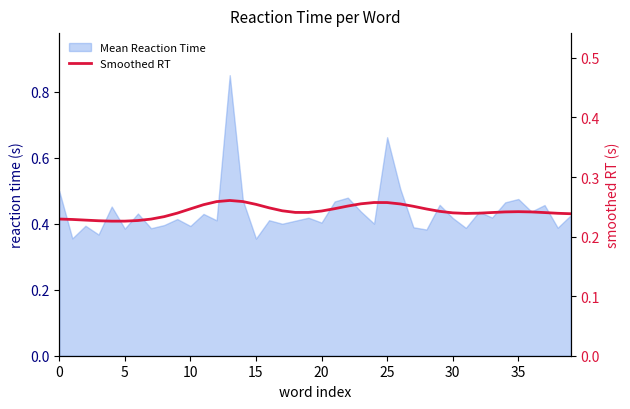

At which category does the chart reach its peak across all series?

13